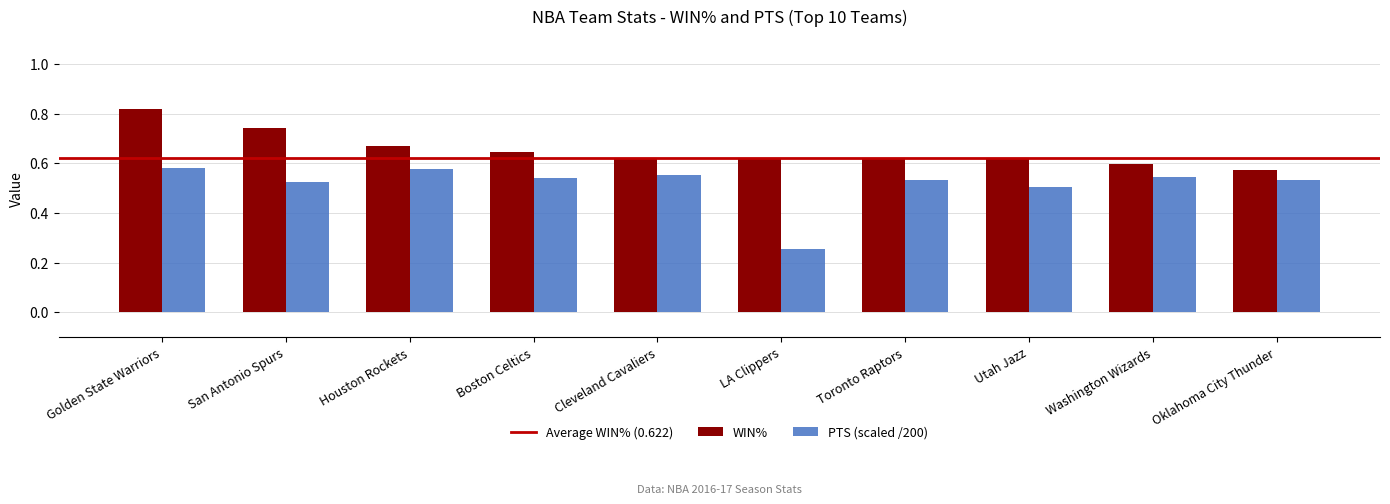

Between San Antonio Spurs and Oklahoma City Thunder, which series saw the biggest shift?

WIN%